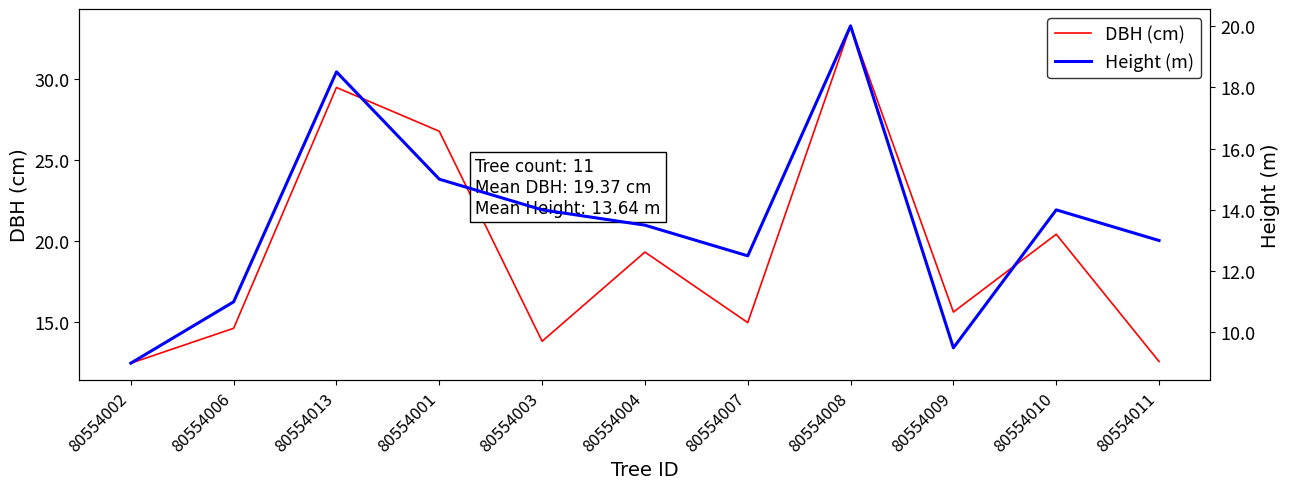

After their last crossing, which series has the higher values: Height or DBH?

Height